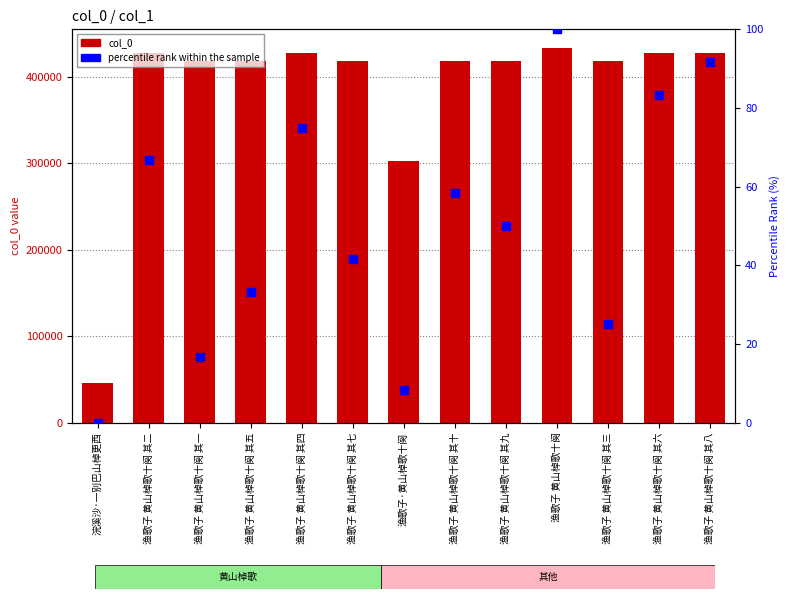

At which category is the sum across all series the highest?

渔歌子 黄山棹歌十阕